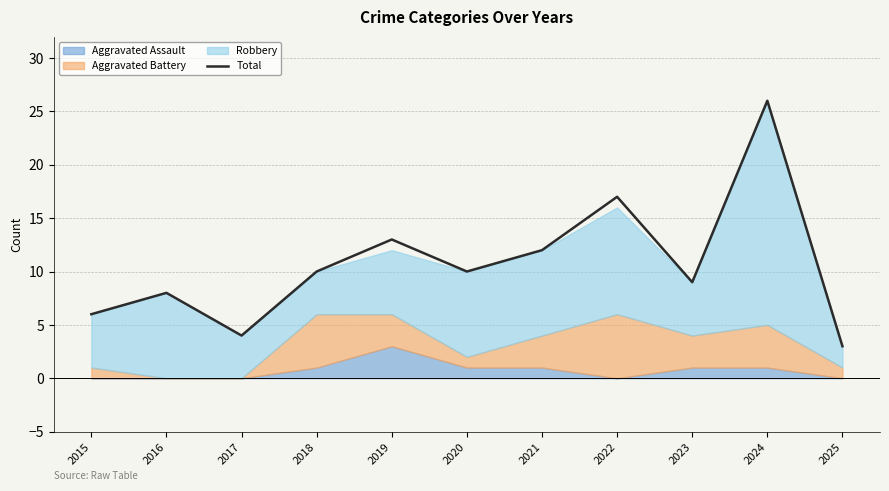

How many interior local valleys (lower than both neighbors) does the data have?

3